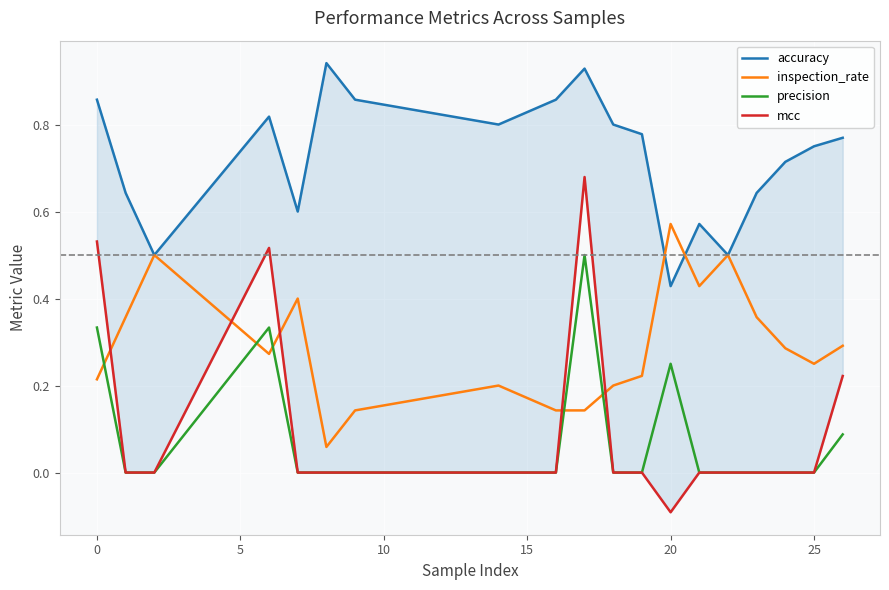

Reading right to left, what are all the values shown in this chart?

accuracy: 0.8	0.8	0.7	0.6	0.5	0.6	0.4	0.8	0.8	0.9	0.9	0.8	0.9	0.9	0.6	0.8	0.5	0.6	0.9
inspection_rate: 0.3	0.2	0.3	0.4	0.5	0.4	0.6	0.2	0.2	0.1	0.1	0.2	0.1	0.1	0.4	0.3	0.5	0.4	0.2
precision: 0.1	0.0	0.0	0.0	0.0	0.0	0.2	0.0	0.0	0.5	0.0	0.0	0.0	0.0	0.0	0.3	0.0	0.0	0.3
mcc: 0.2	0.0	0.0	0.0	0.0	0.0	-0.1	0.0	0.0	0.7	0.0	0.0	0.0	0.0	0.0	0.5	0.0	0.0	0.5